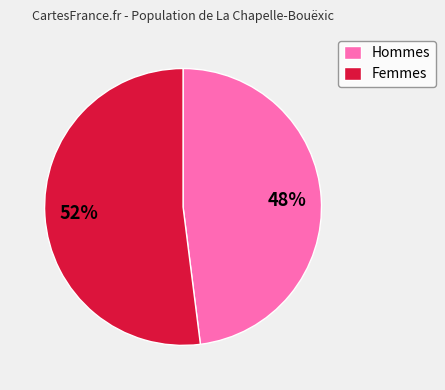

Is it true that Femmes is 52% of the pie?

True